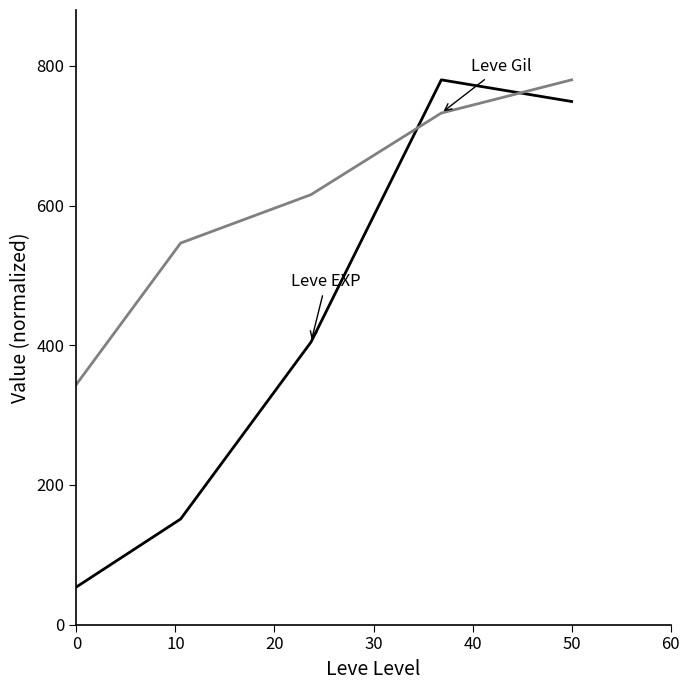

What is the maximum value shown in the chart?

780.0